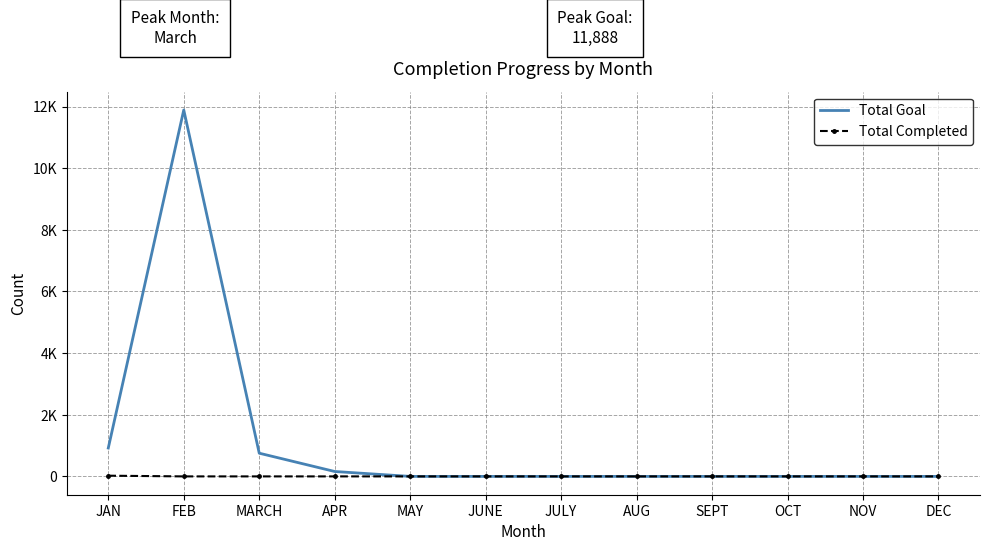

True or false: Total Completed and Total Goal intersect in this chart.

False